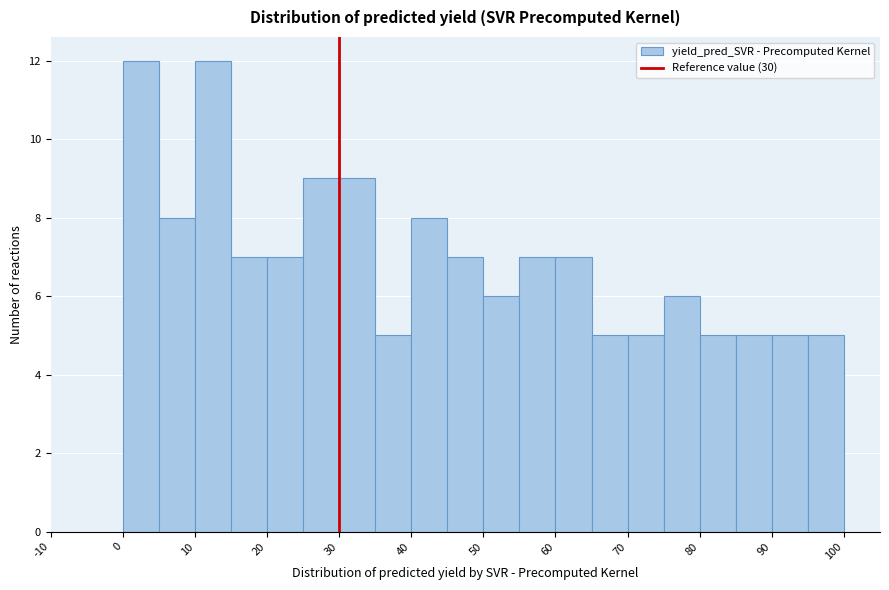

What is the height of the bar covering 10 to 15 on the x-axis? Neither the bar edges nor the heights are printed on the chart, so give them approximately, as read against the axes.

12